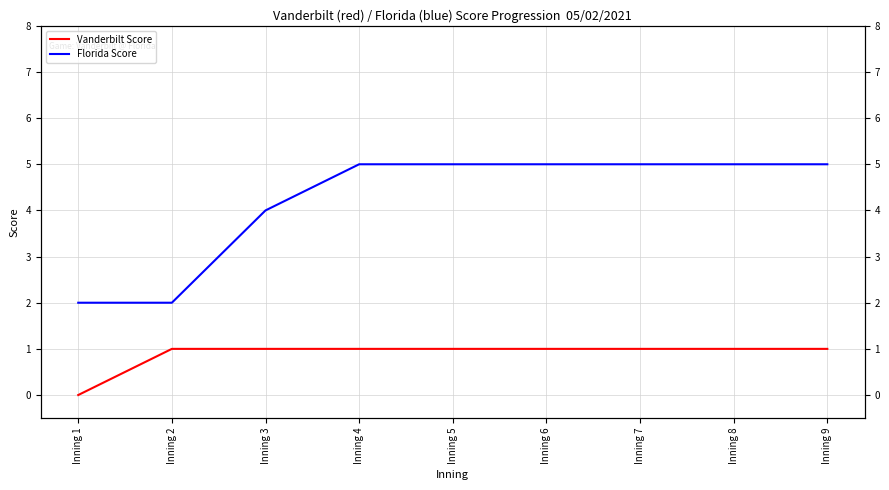

What is the value of the Florida Score point at the 8th from the left?

5